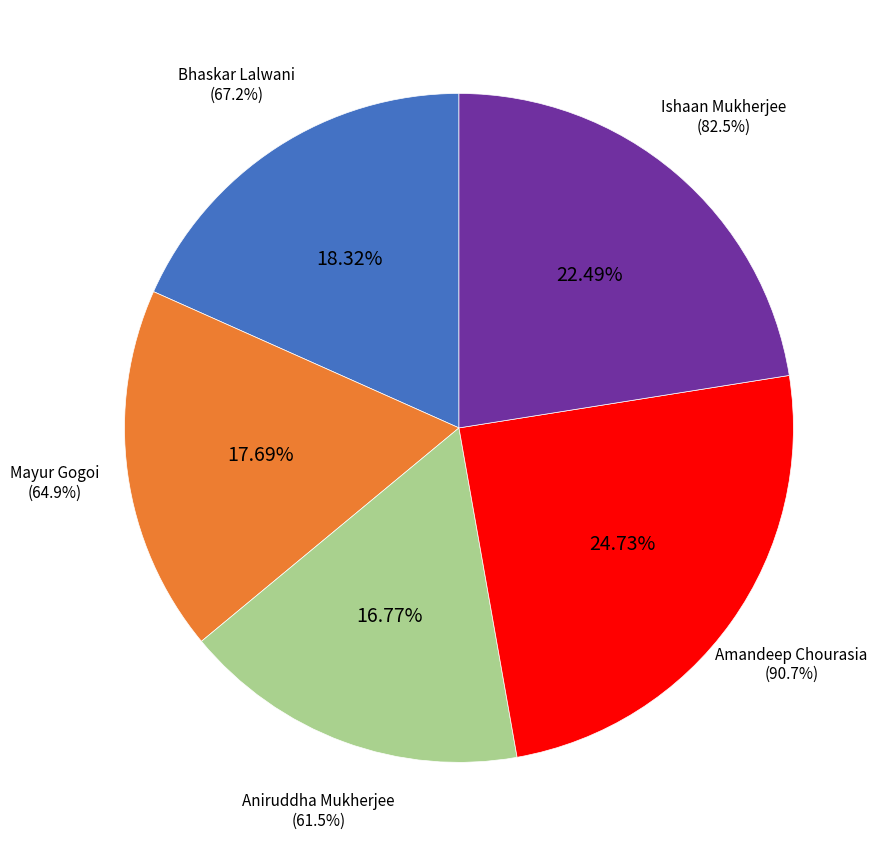

Which has a higher value, Amandeep Chourasia or Bhaskar Lalwani?

Amandeep Chourasia